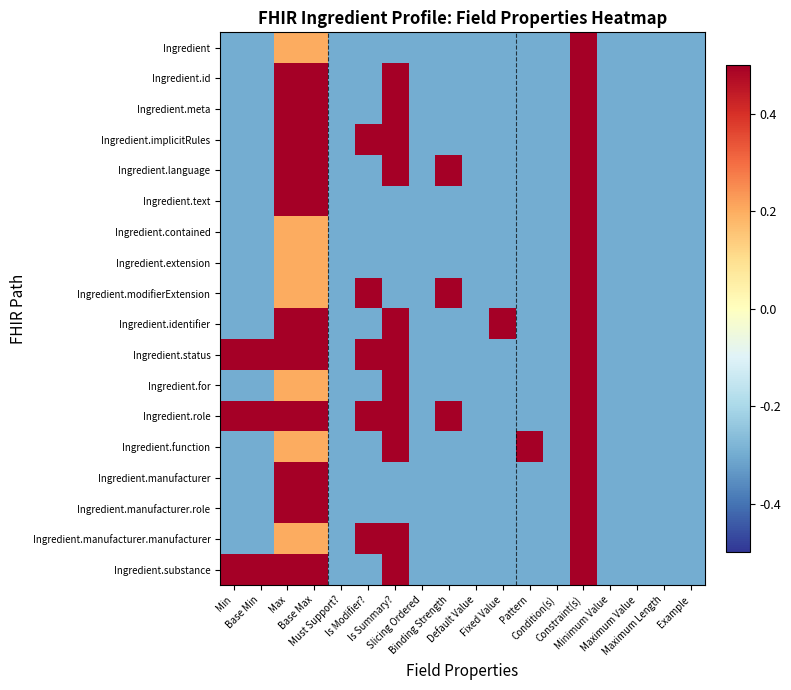

Between Condition(s) and Minimum Value, which is larger?

Condition(s)